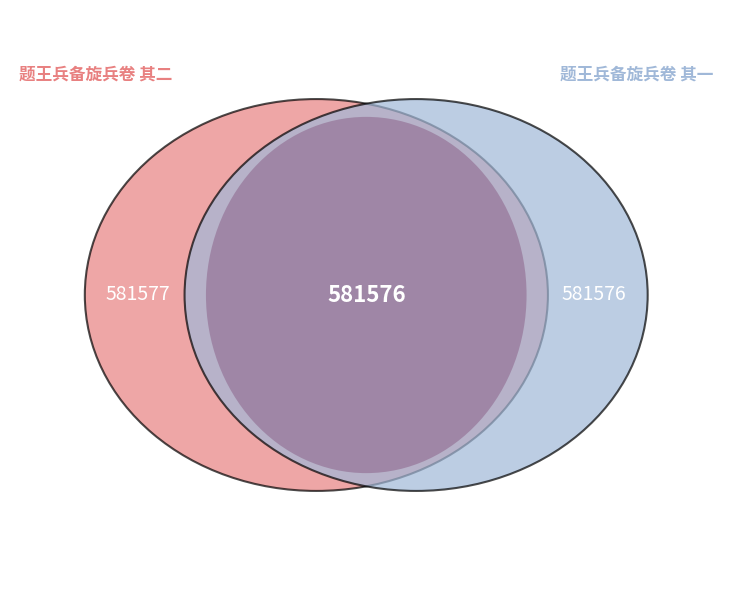

To the nearest percent, what is the average slice percentage?

50%